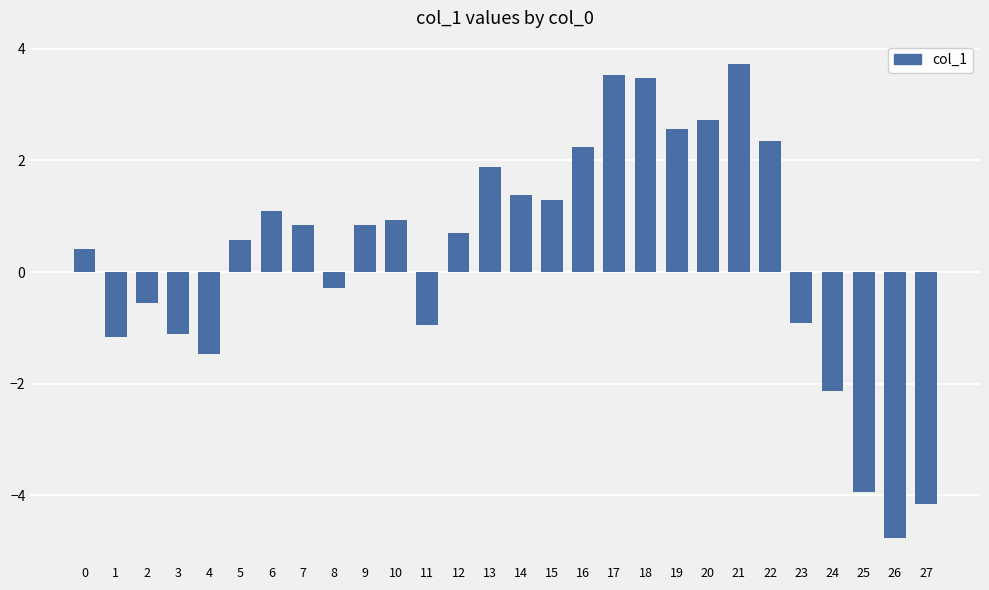

What is the value of the 9th bar from the left?

-0.3